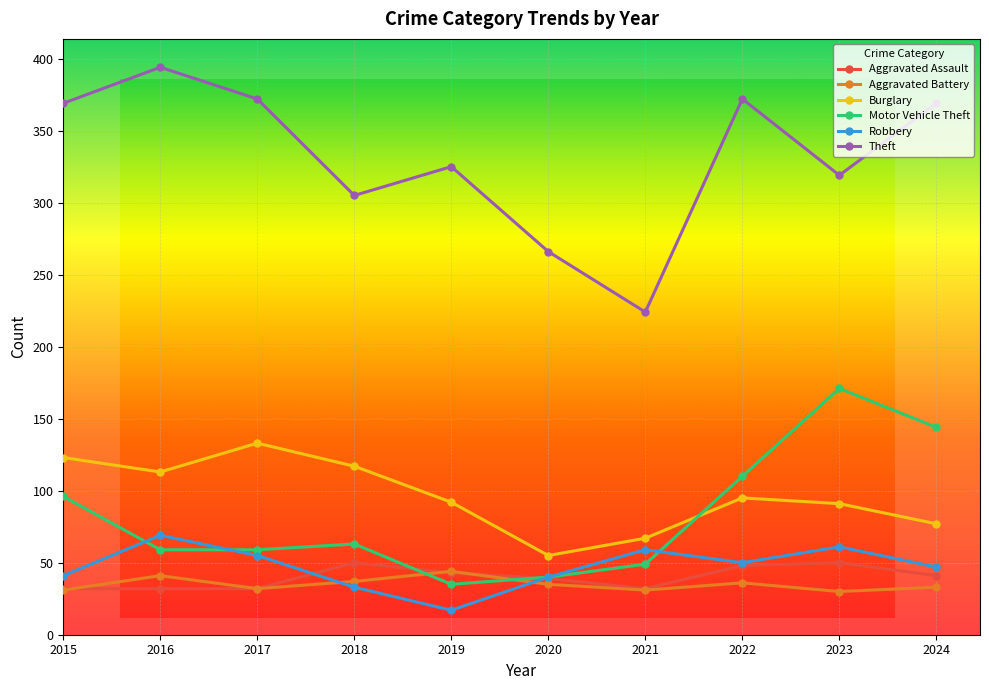

True or false: Aggravated Battery and Burglary intersect in this chart.

False